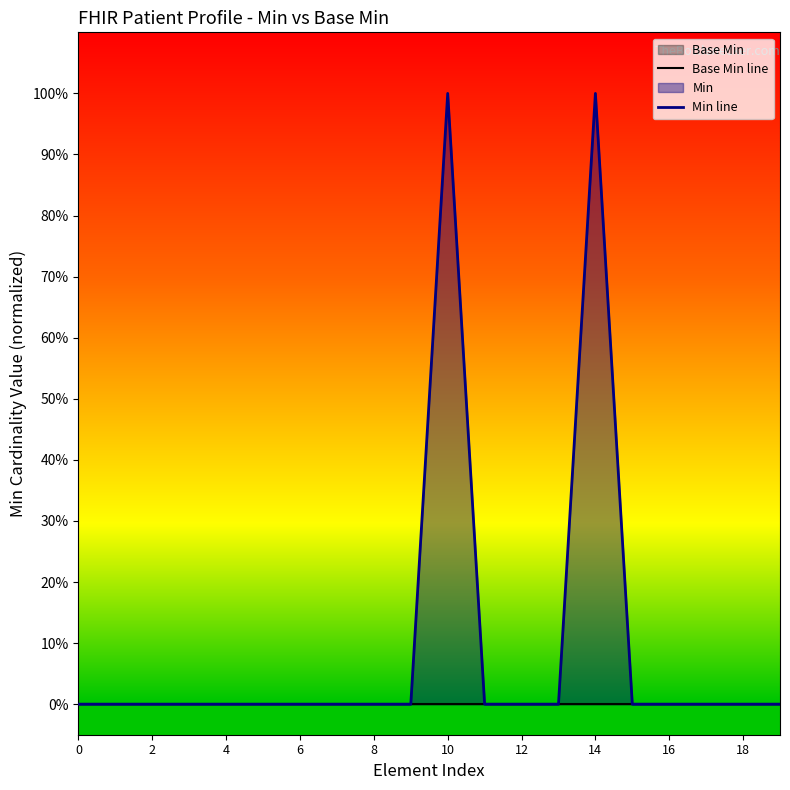

Count the number of data series in this chart.

2